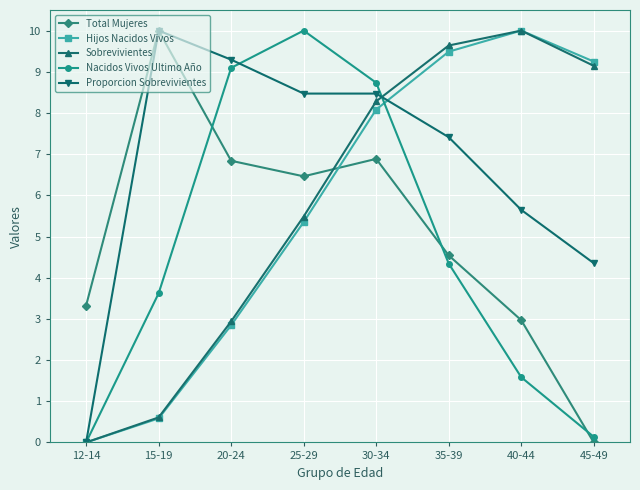

Where is the first local maximum for Nacidos Vivos Ultimo Año?

25-29